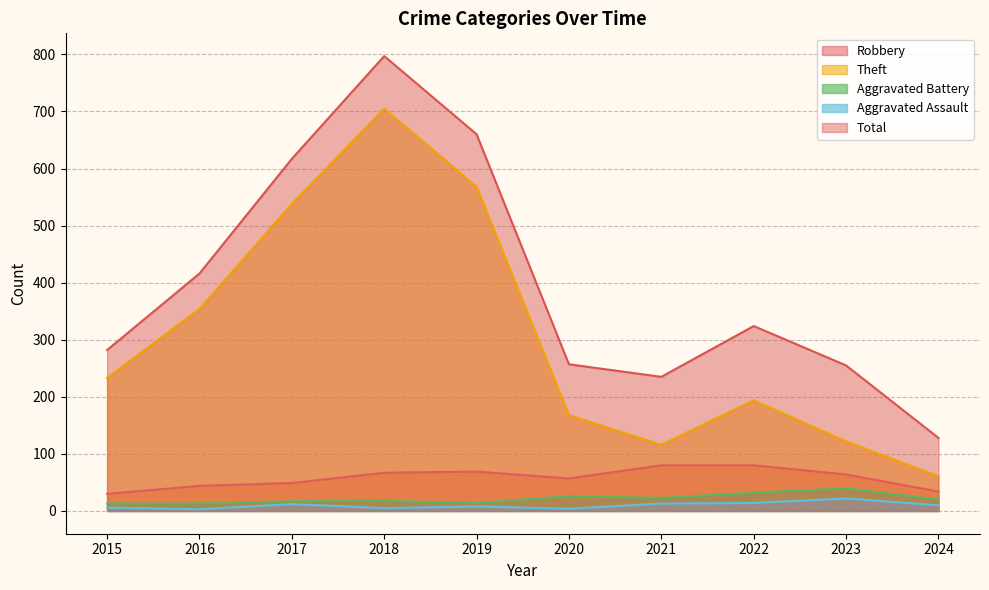

At which label is Total closest to 462?

2016